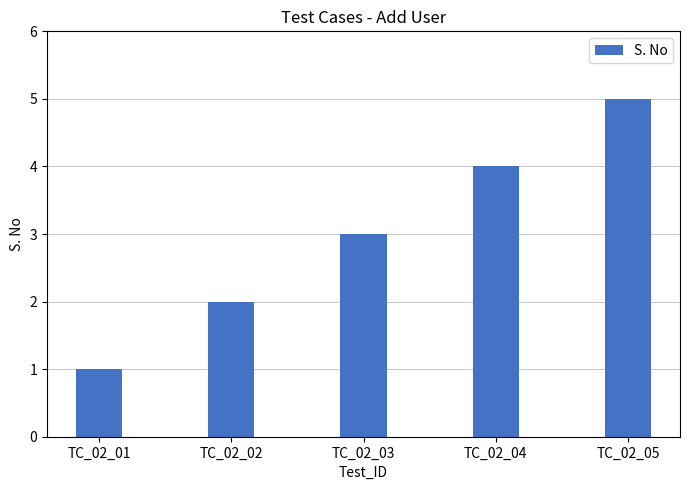

Which category has the lowest value across all series?

TC_02_01